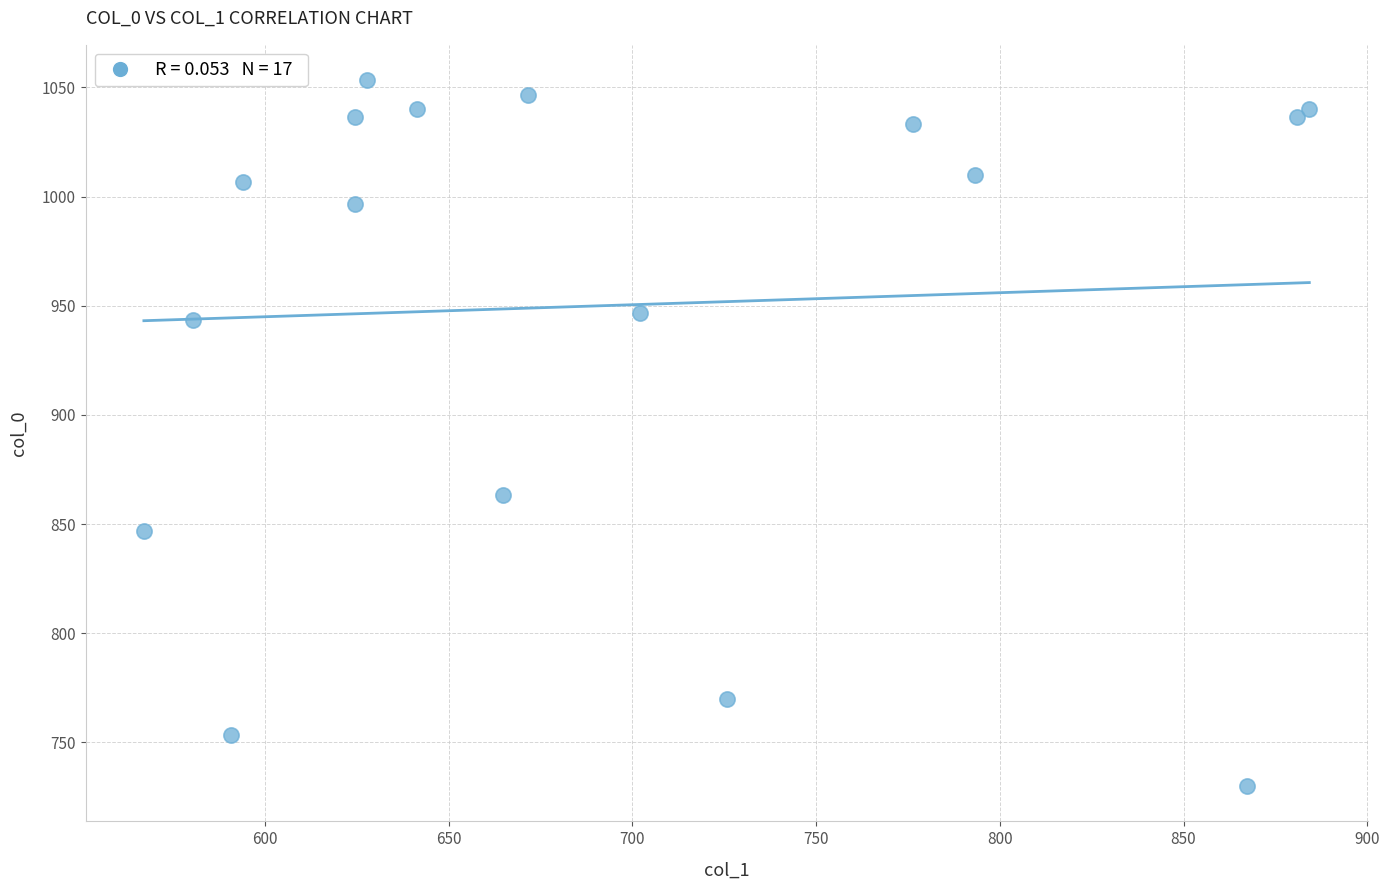

What Y value in the scatter plot is closest to 891?

863.3